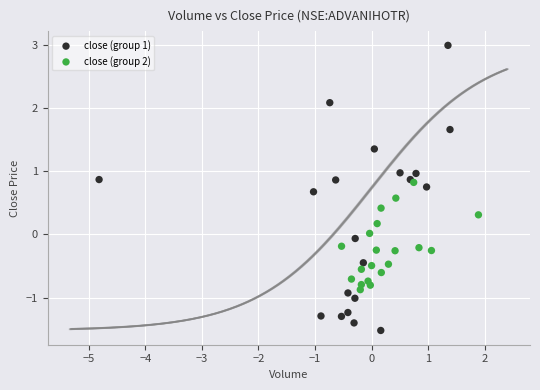

Which series reaches the maximum Y coordinate?

close (group 1)